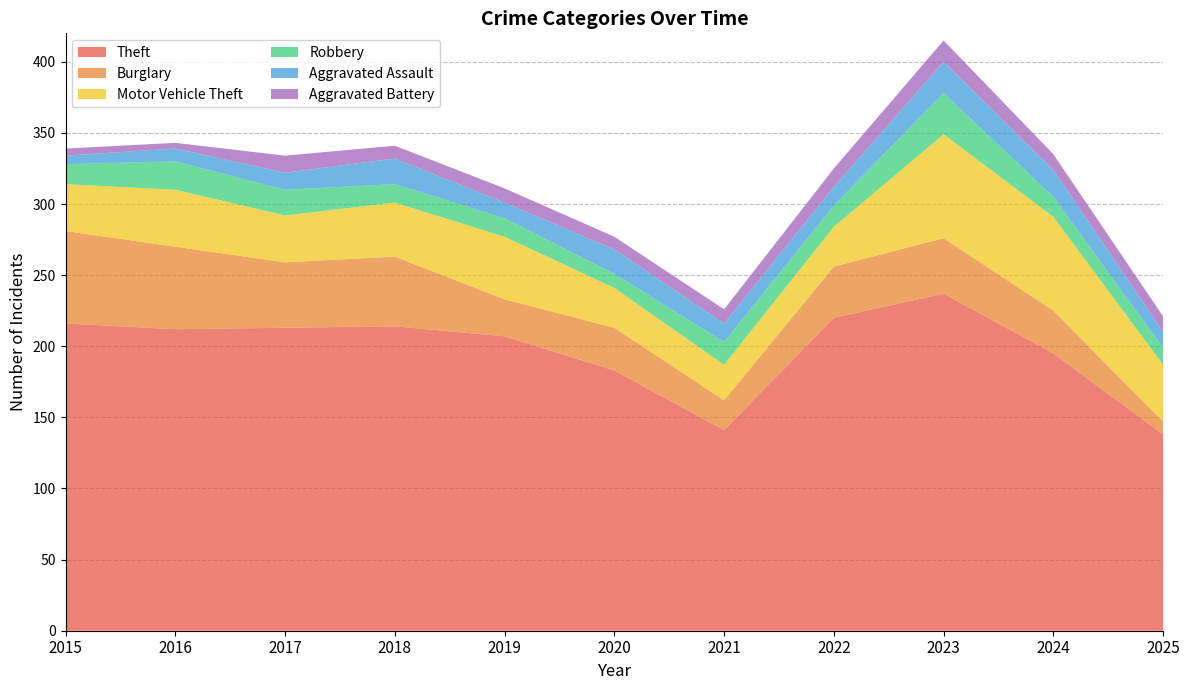

Reading right to left, what are all the values shown in this chart?

Theft: 2025=138	2024=195	2023=237	2022=220	2021=141	2020=183	2019=207	2018=214	2017=213	2016=212	2015=216
Burglary: 2025=9	2024=30	2023=39	2022=36	2021=21	2020=30	2019=26	2018=49	2017=46	2016=58	2015=65
Motor Vehicle Theft: 2025=40	2024=66	2023=73	2022=28	2021=25	2020=28	2019=44	2018=38	2017=33	2016=40	2015=33
Robbery: 2025=12	2024=14	2023=29	2022=15	2021=16	2020=10	2019=13	2018=13	2017=18	2016=20	2015=14
Aggravated Assault: 2025=11	2024=19	2023=22	2022=13	2021=13	2020=17	2019=11	2018=18	2017=12	2016=9	2015=6
Aggravated Battery: 2025=11	2024=11	2023=15	2022=13	2021=10	2020=9	2019=10	2018=9	2017=12	2016=4	2015=5